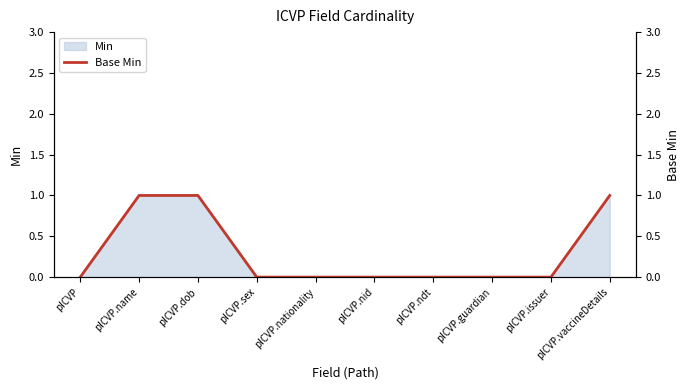

Is it true that Min equals 2 at pICVP.vaccineDetails?

False